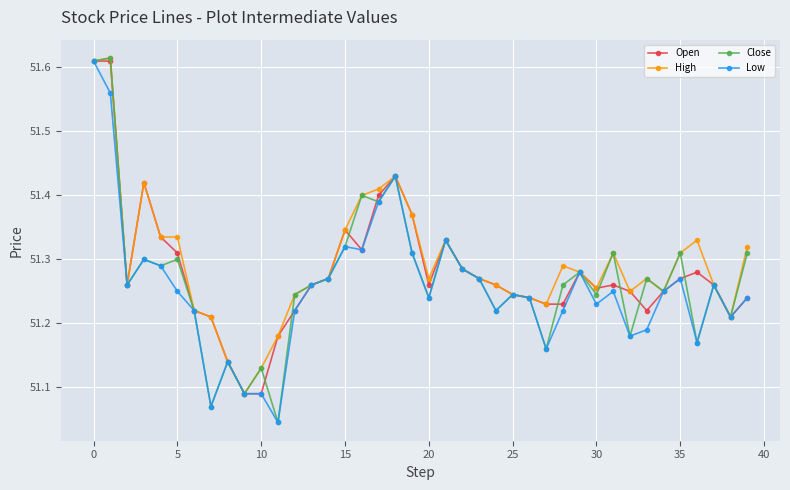

At how many categories does at least one series exceed 51?

40